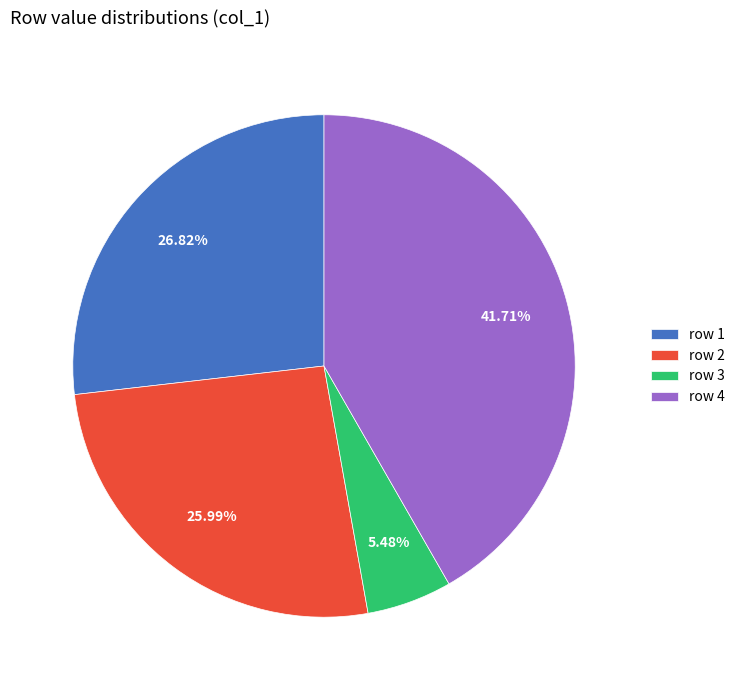

Does any single category account for the majority?

No